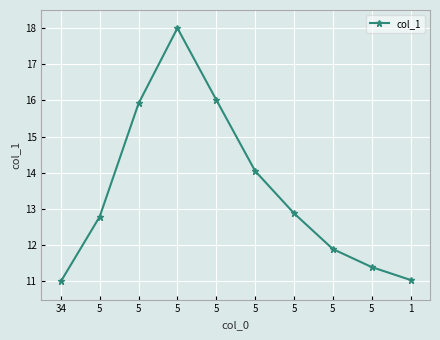

What is the change in value from 5 to 5?

-4.6